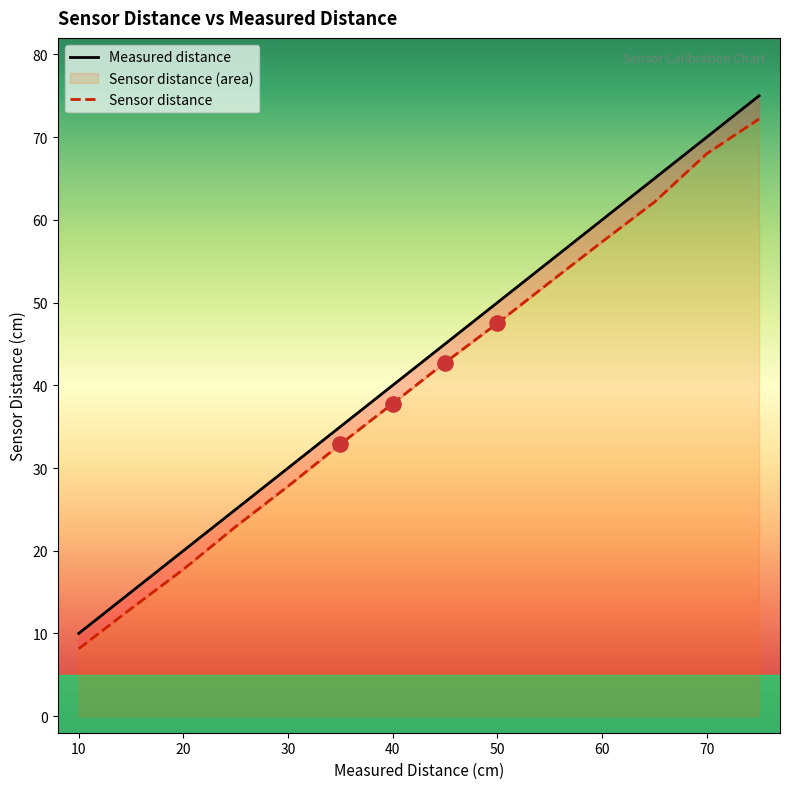

Is the value of Measured distance at 15 greater than the value of Sensor distance at 20?

No